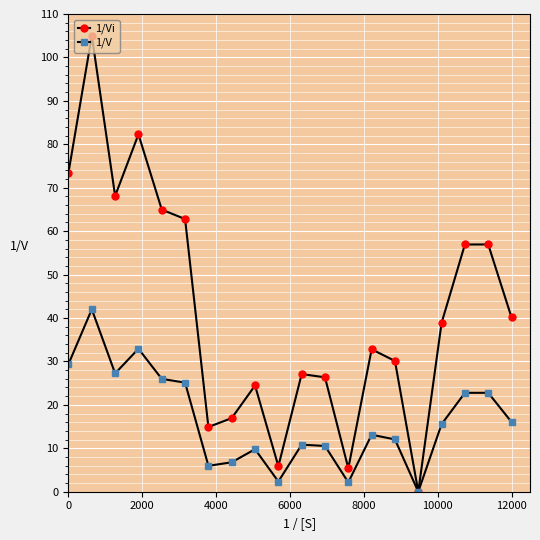

What is the difference between the second highest and minimum values in the 1/Vi series?

82.3